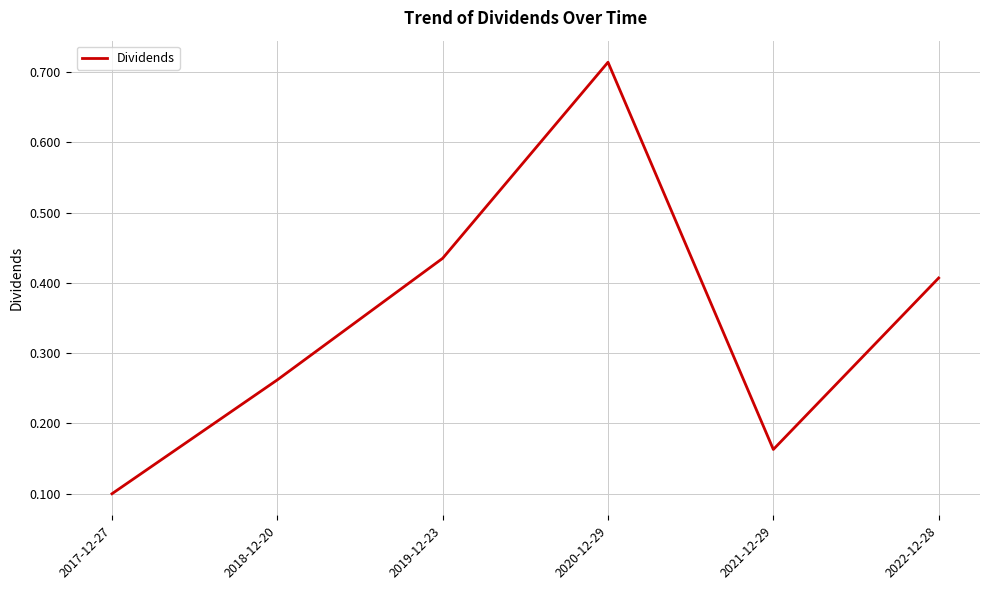

List the labels in order of value, smallest first.

2017-12-27, 2021-12-29, 2018-12-20, 2022-12-28, 2019-12-23, 2020-12-29